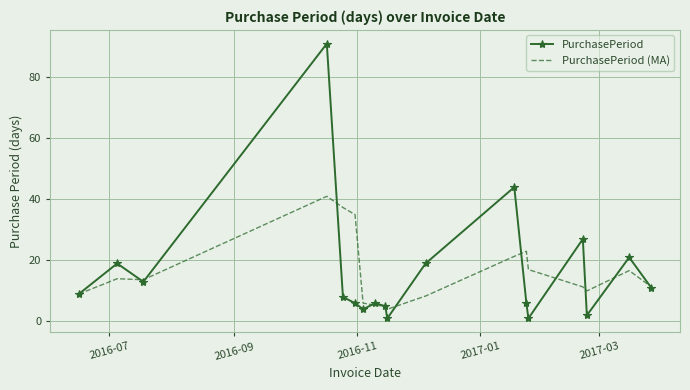

True or false: PurchasePeriod (MA) has more than 0 interior local peaks.

True